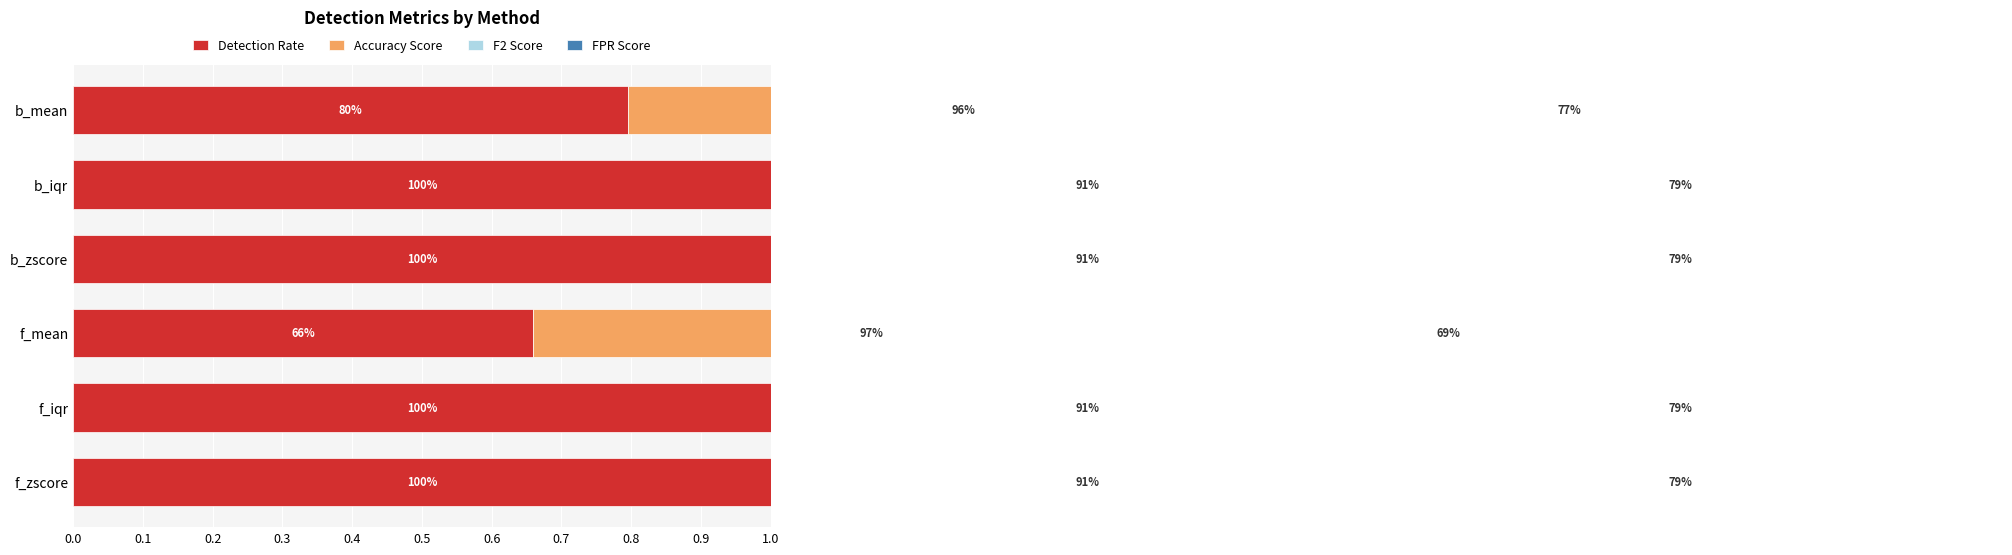

What is the value of the FPR Score bar at the 2nd from the left?

0.1